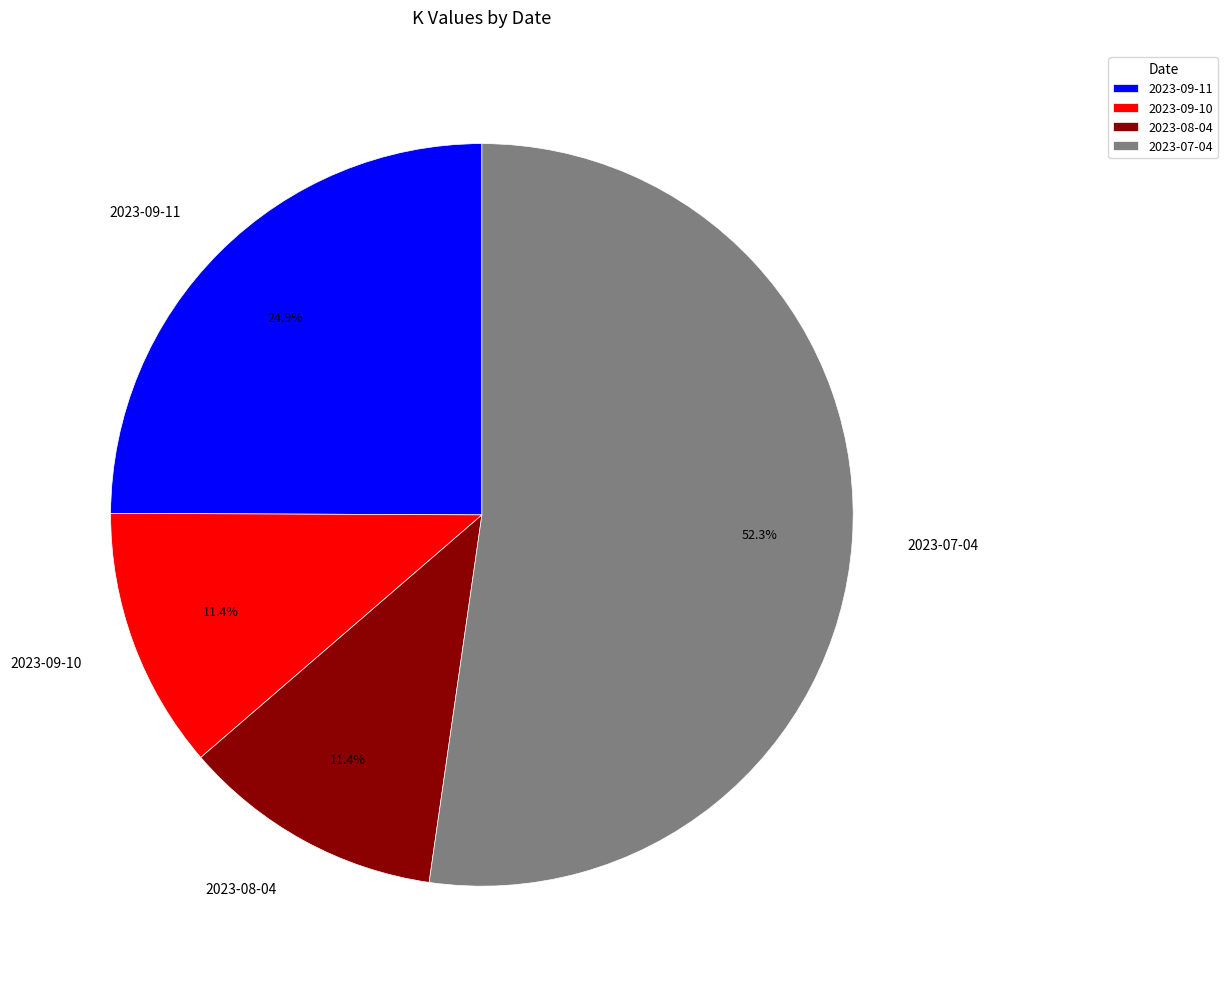

What percentage do 2023-07-04 and 2023-09-11 together represent?

77.2%